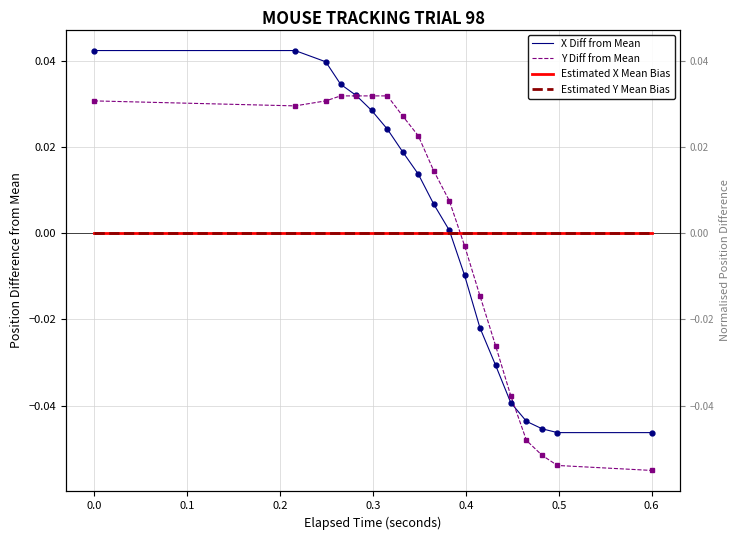

After their last crossing, which series has the higher values: X Diff from Mean or Estimated Y Mean Bias?

Estimated Y Mean Bias